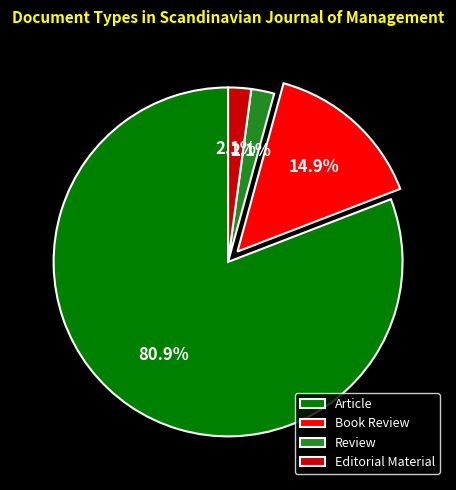

What percentage is the Review slice, to the nearest percent?

2%